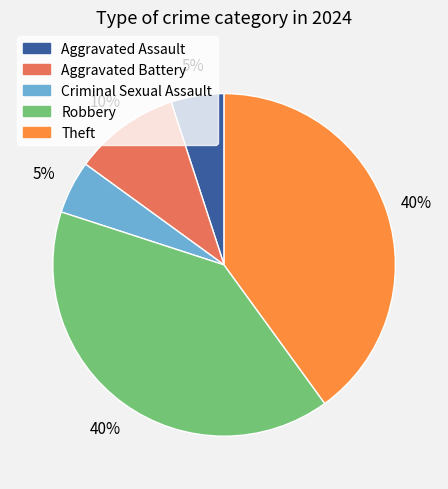

To the nearest percent, what is the average slice percentage?

20%